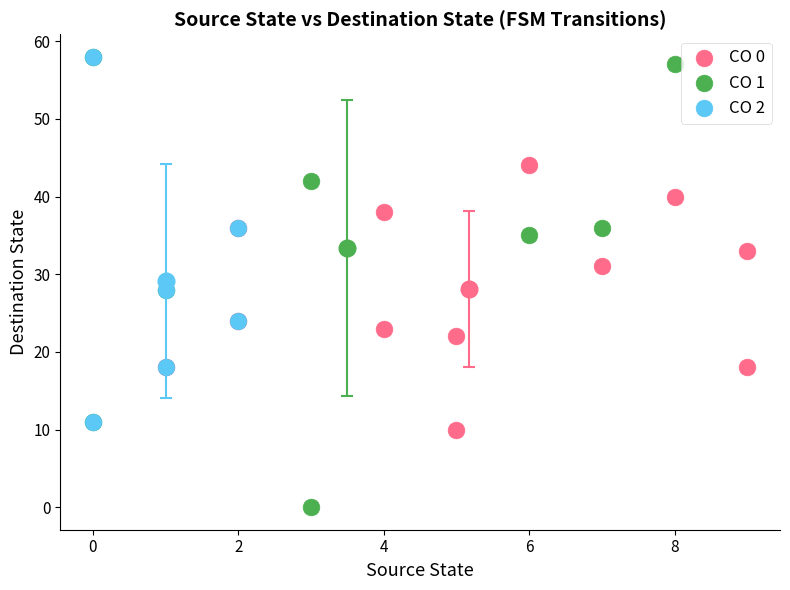

Which series has the widest spread of Y values?

CO 1